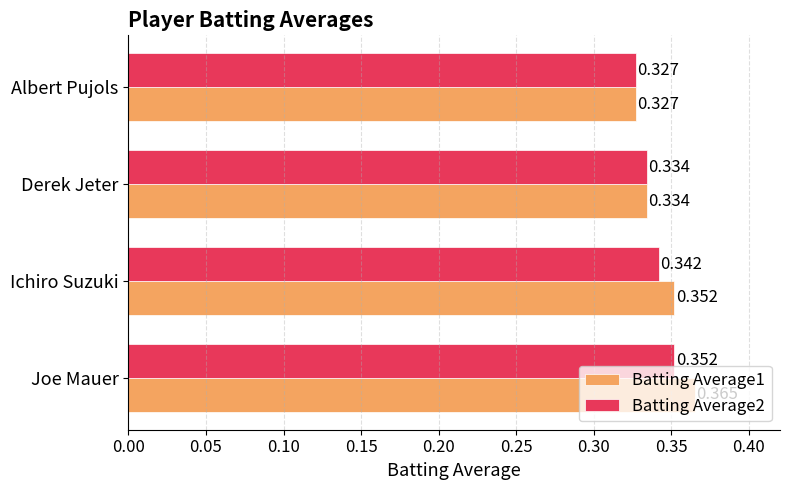

Which category has the highest value in the Batting Average1 series?

Joe Mauer